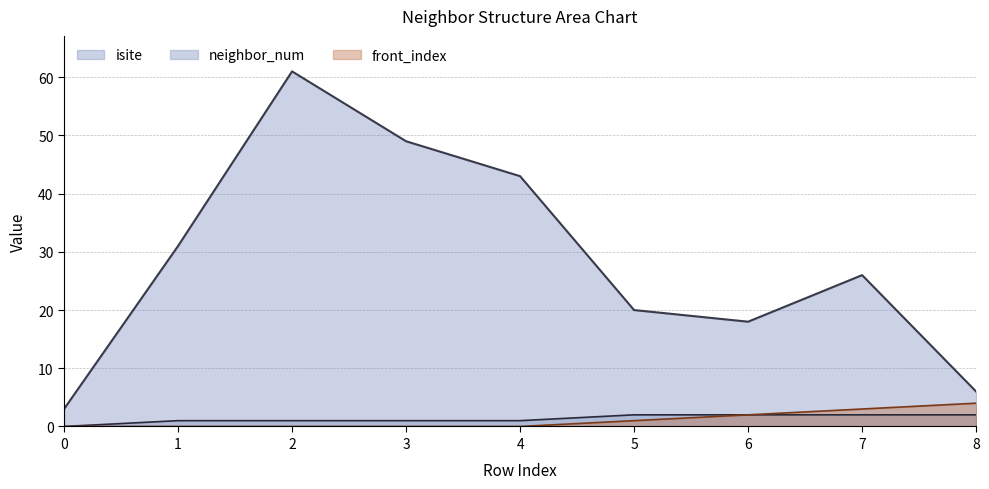

What is the highest value of the isite series?

61